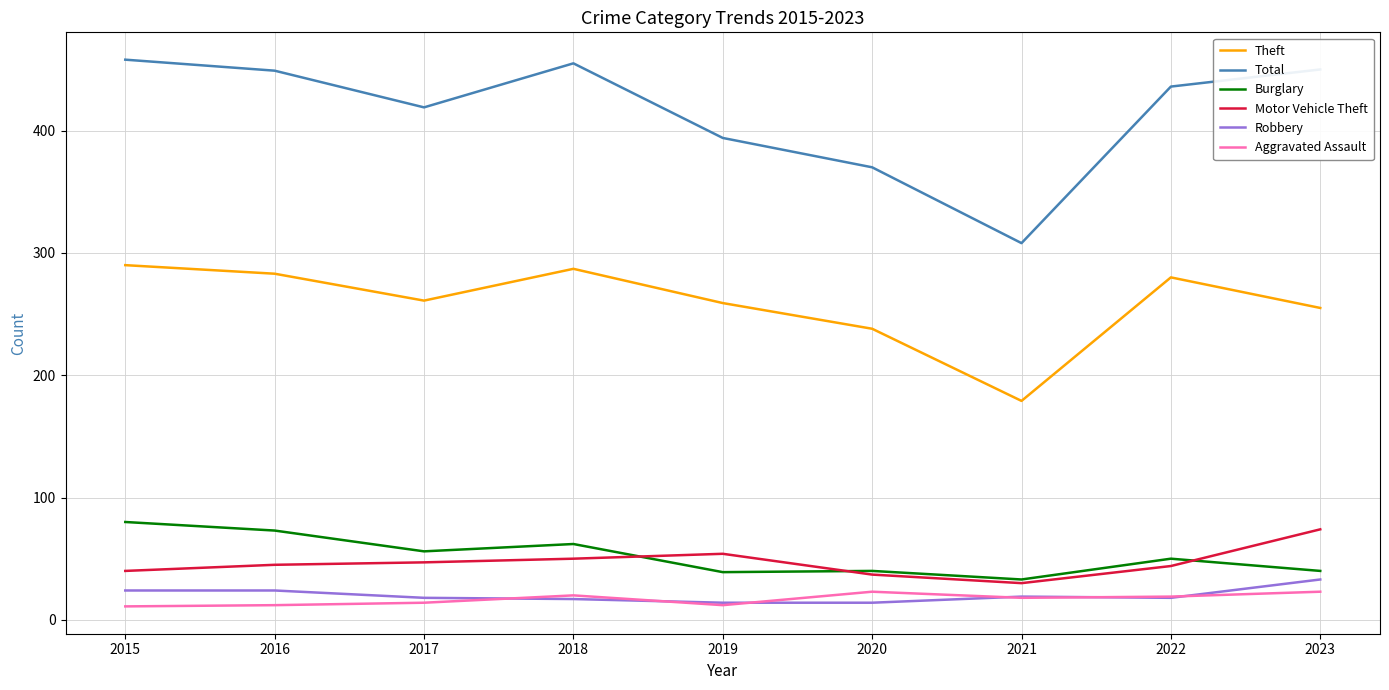

What is the minimum value shown in the chart?

11